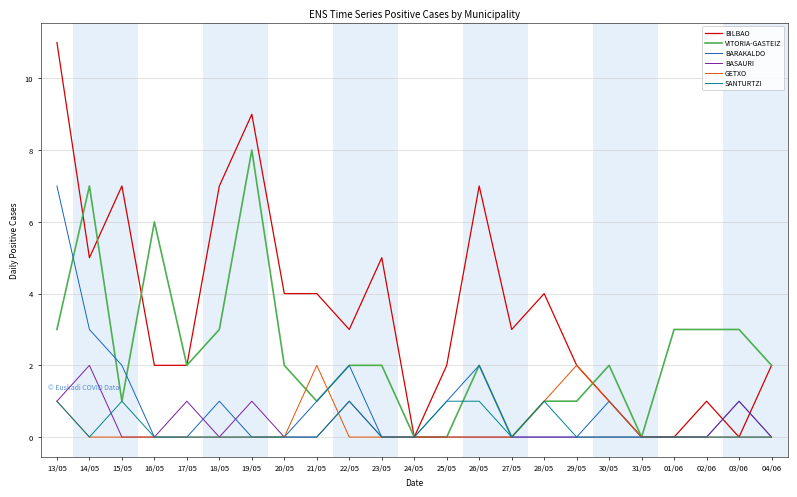

Which series has the largest range (max minus min)?

BILBAO